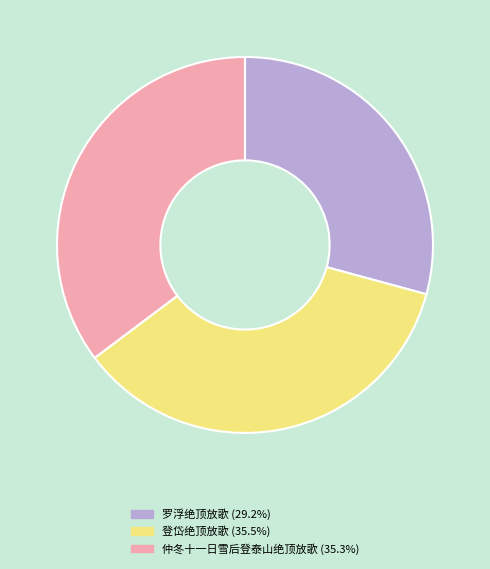

Combined, do 仲冬十一日雪后登泰山绝顶放歌 and 罗浮绝顶放歌 account for over 50%?

Yes